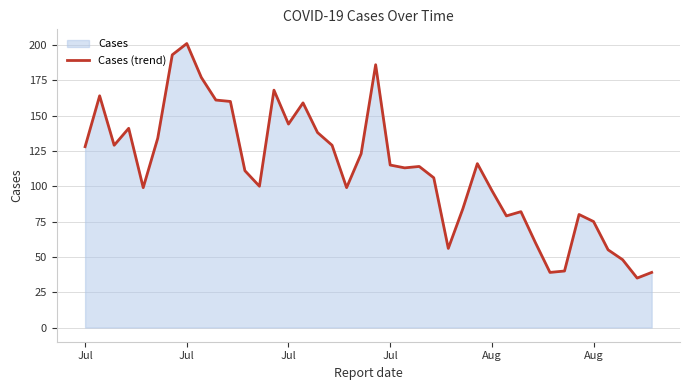

How many interior local valleys (lower than both neighbors) does the data have?

10